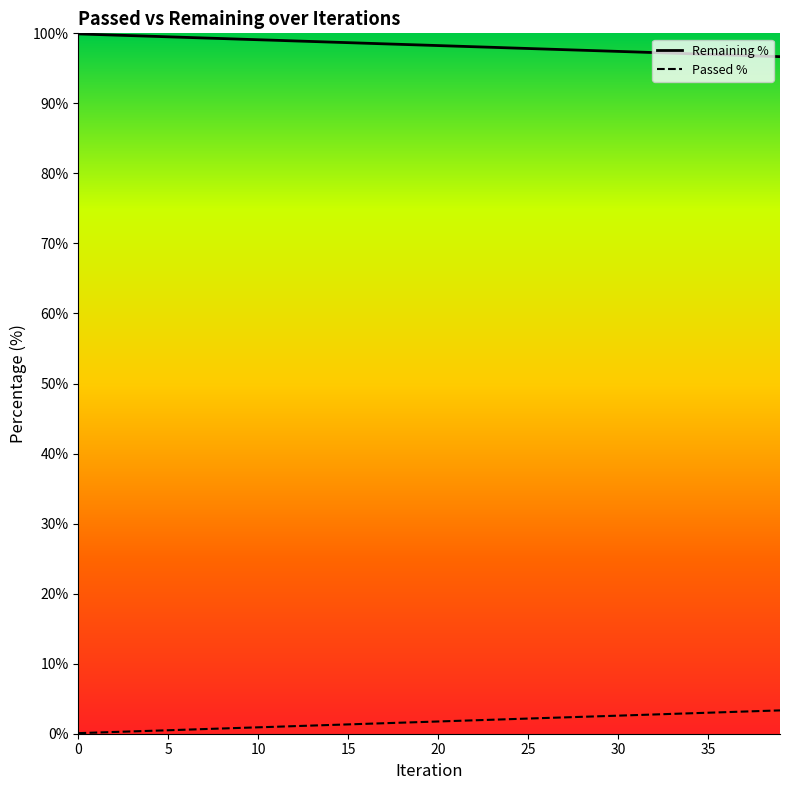

Which series has the widest spread of values?

Remaining %